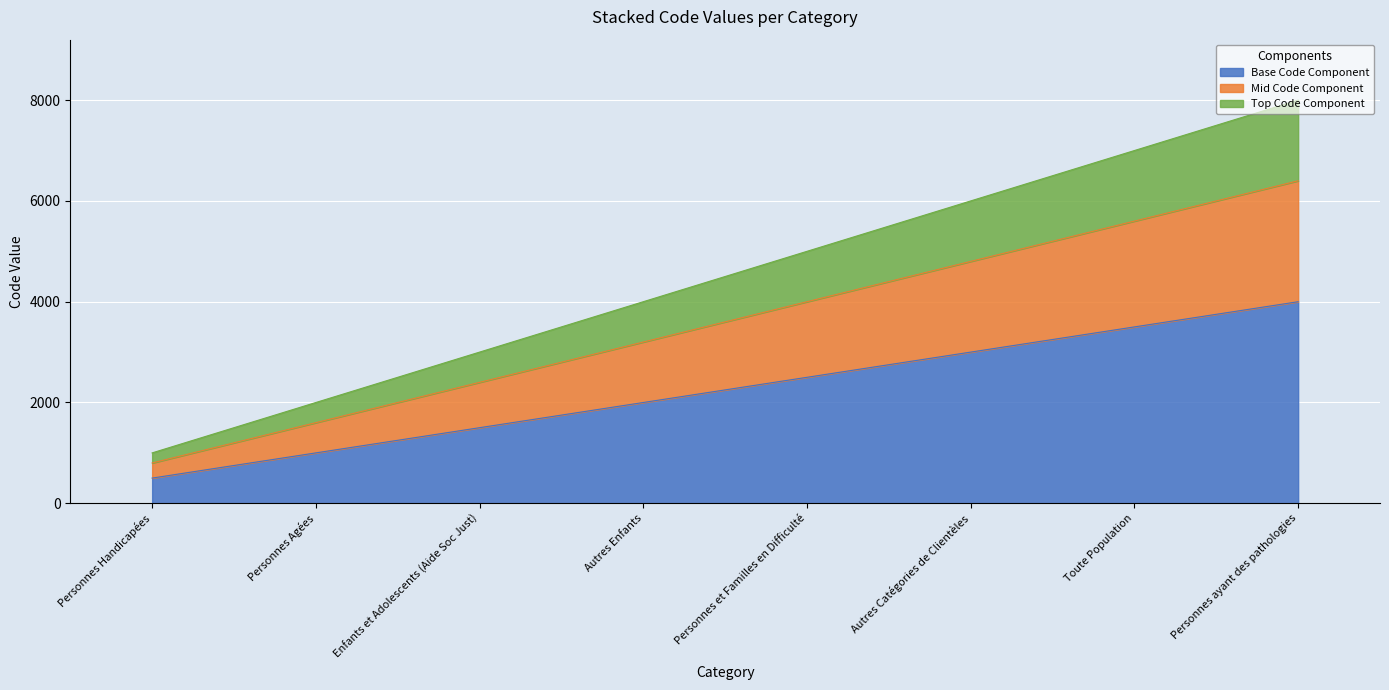

Does the chart display data point markers on the line(s)?

No